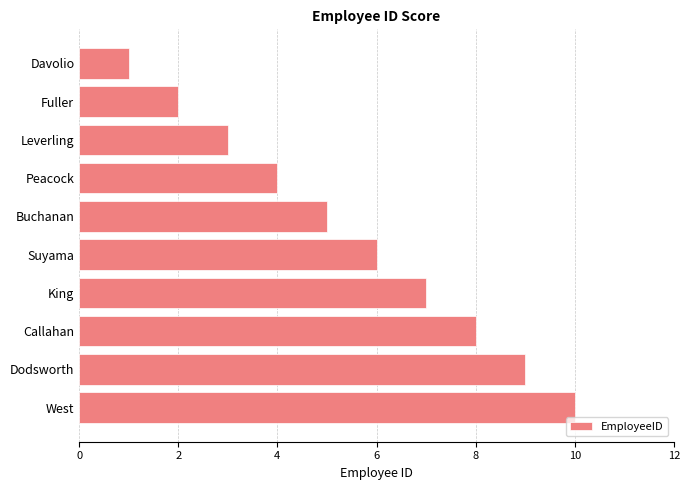

List the labels in order of value, smallest first.

Davolio, Fuller, Leverling, Peacock, Buchanan, Suyama, King, Callahan, Dodsworth, West